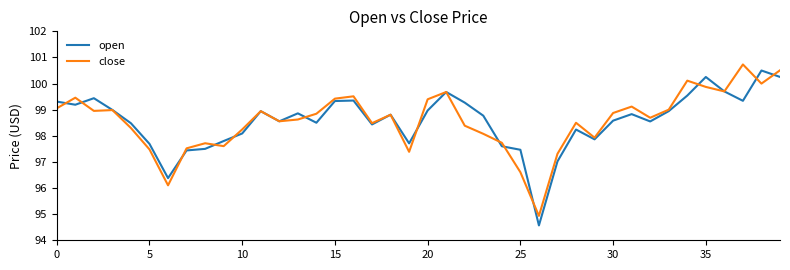

What is the smallest value displayed?

94.6